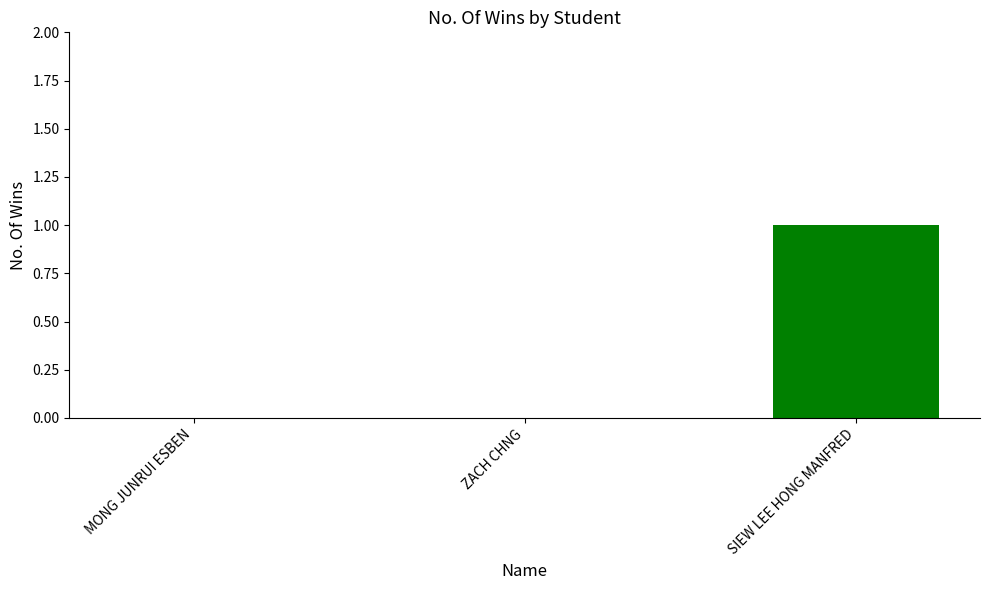

Reading left to right, transcribe all the data shown in this chart.

0	0	1